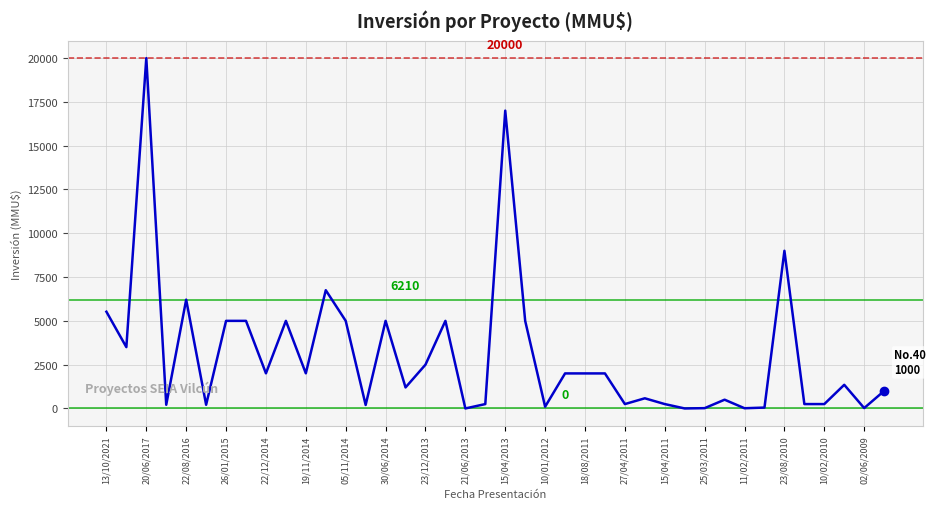

What is the maximum value shown in the chart?

20000